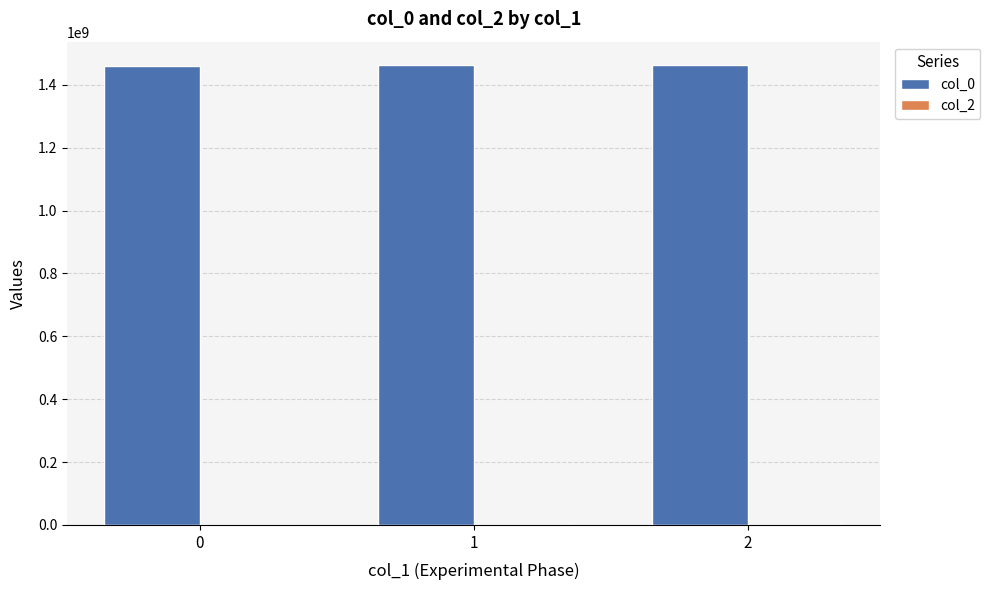

Approximately how many times larger is the value at 1 compared to 2?

1.0